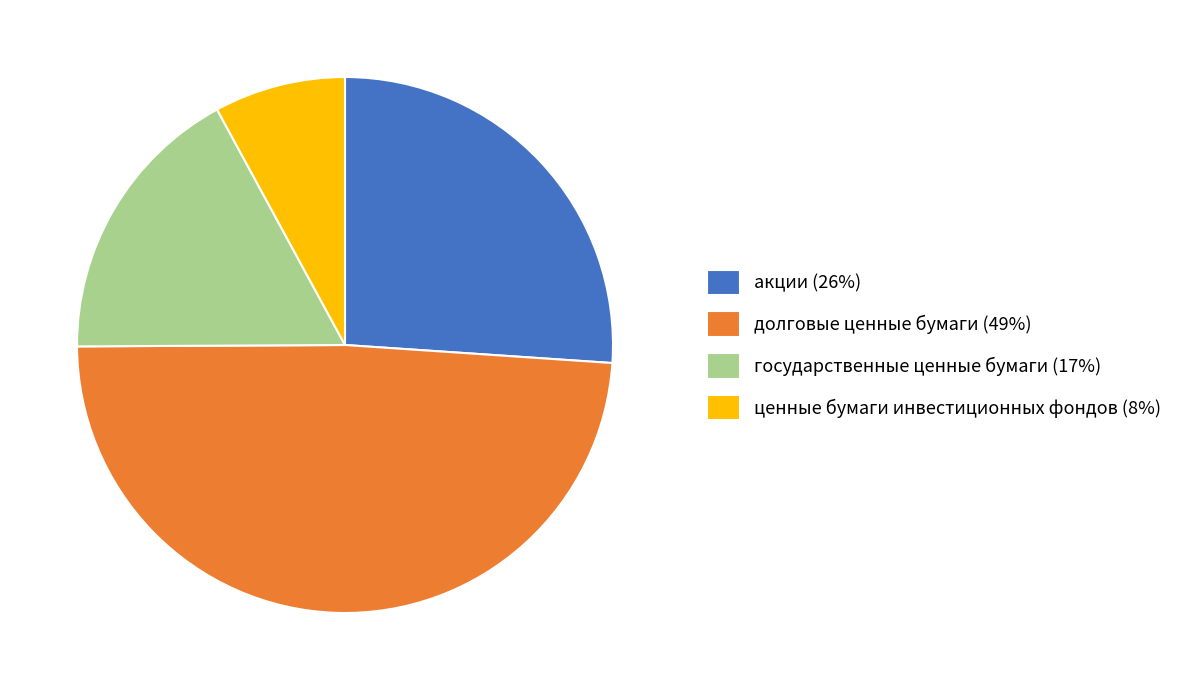

How many slices are in this pie chart?

4